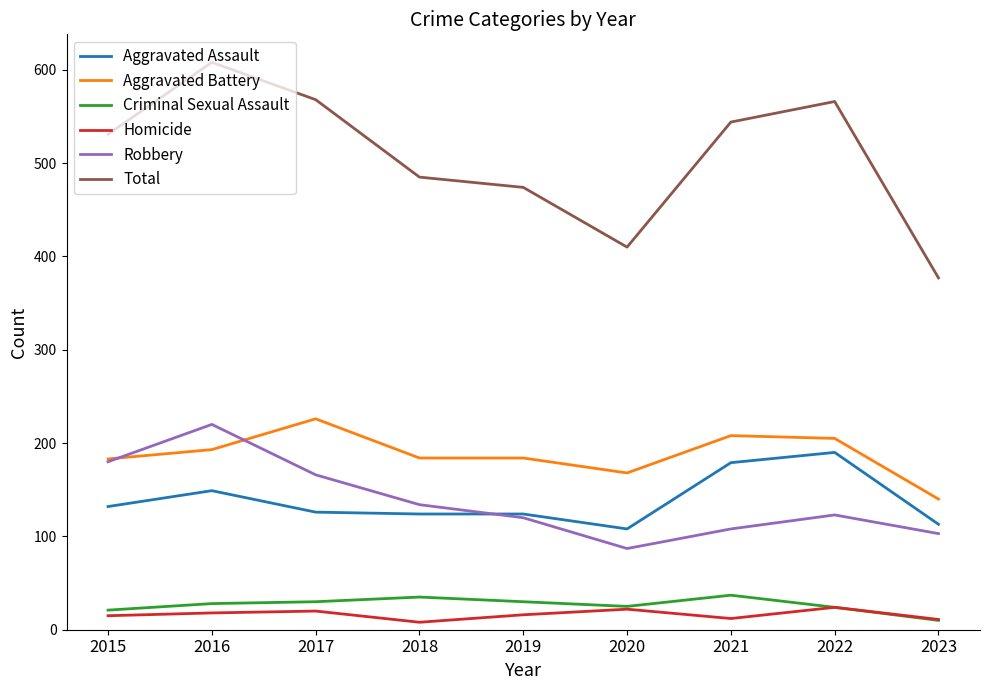

At which label does Homicide first exceed 16?

2016